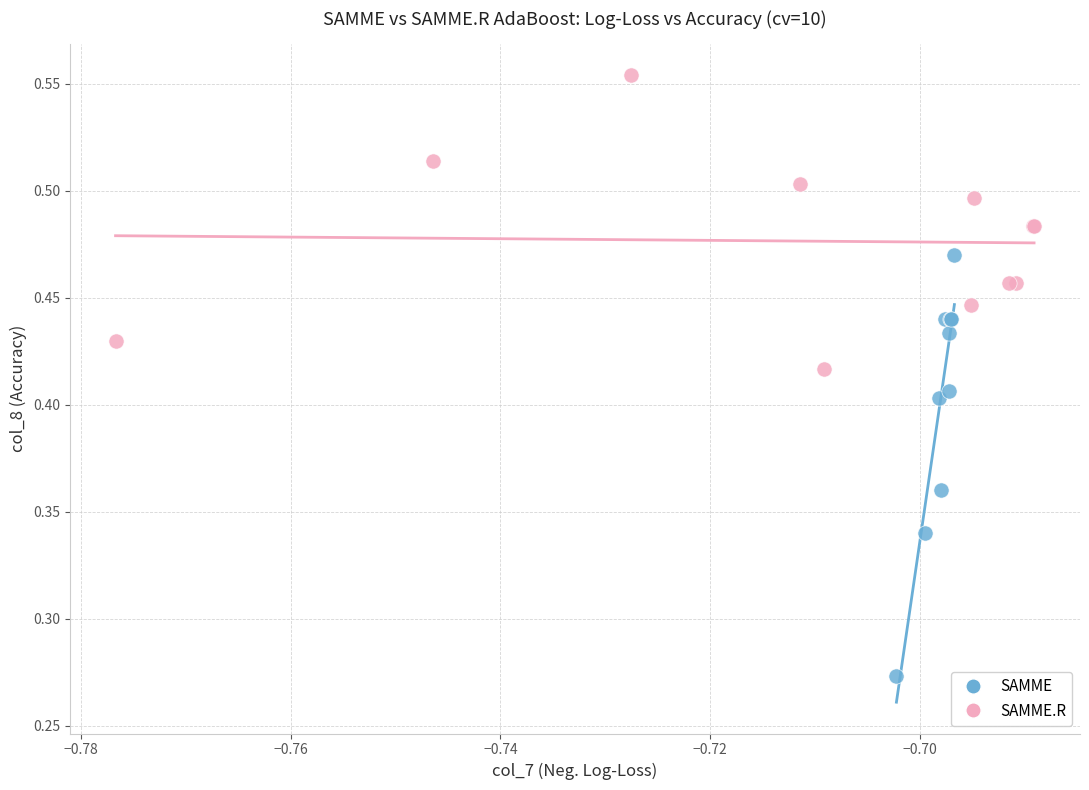

What are all the series names shown in the legend?

SAMME, SAMME.R